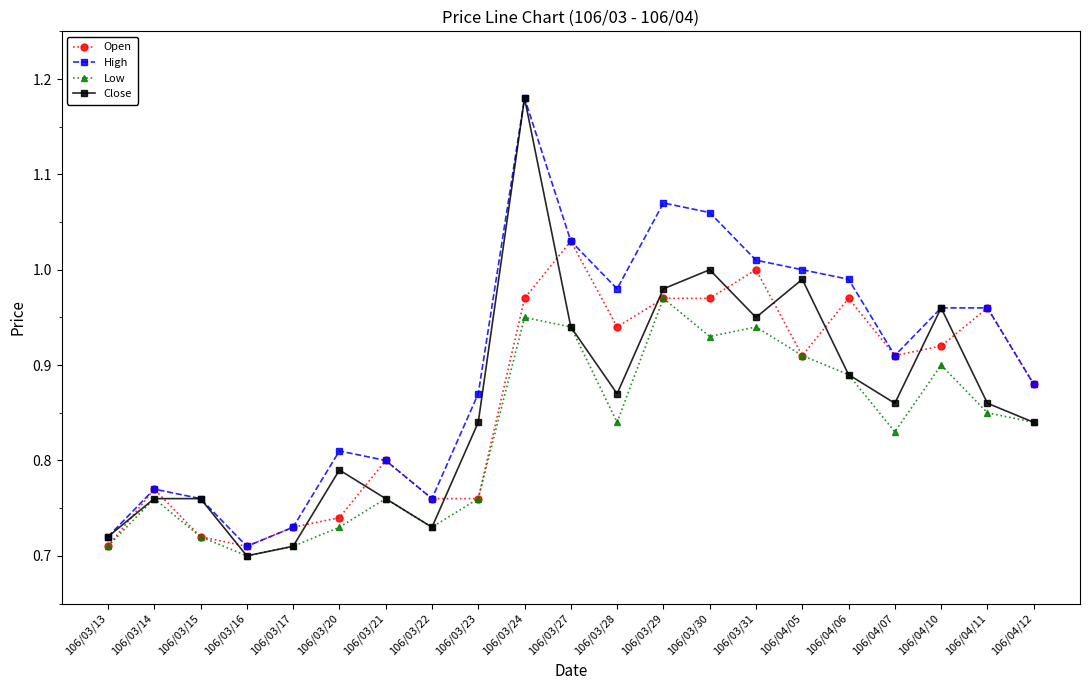

Which series changed the most between 106/03/31 and 106/04/12?

High